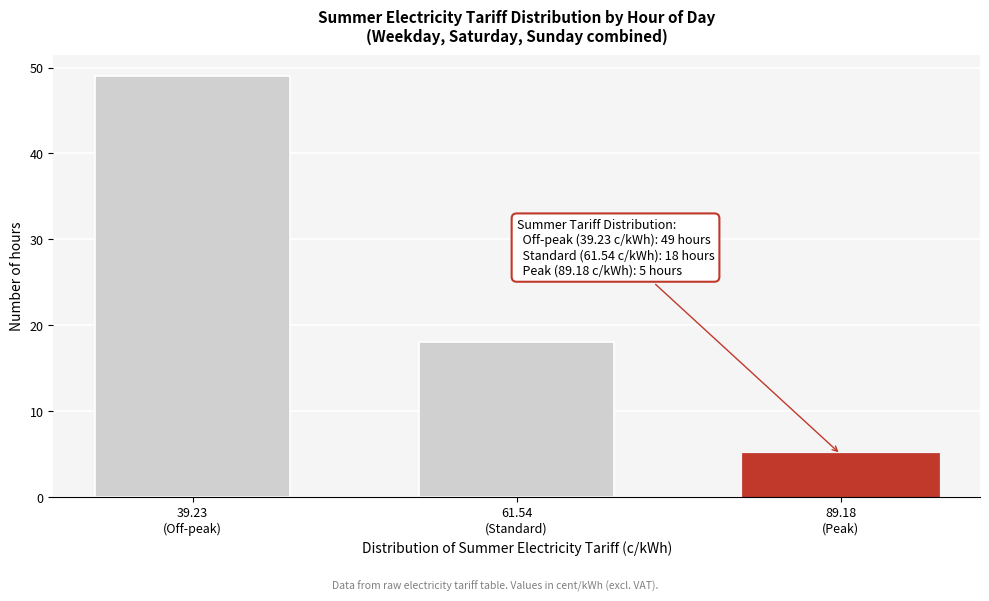

Reading right to left, what are all the values shown in this chart?

5	18	49